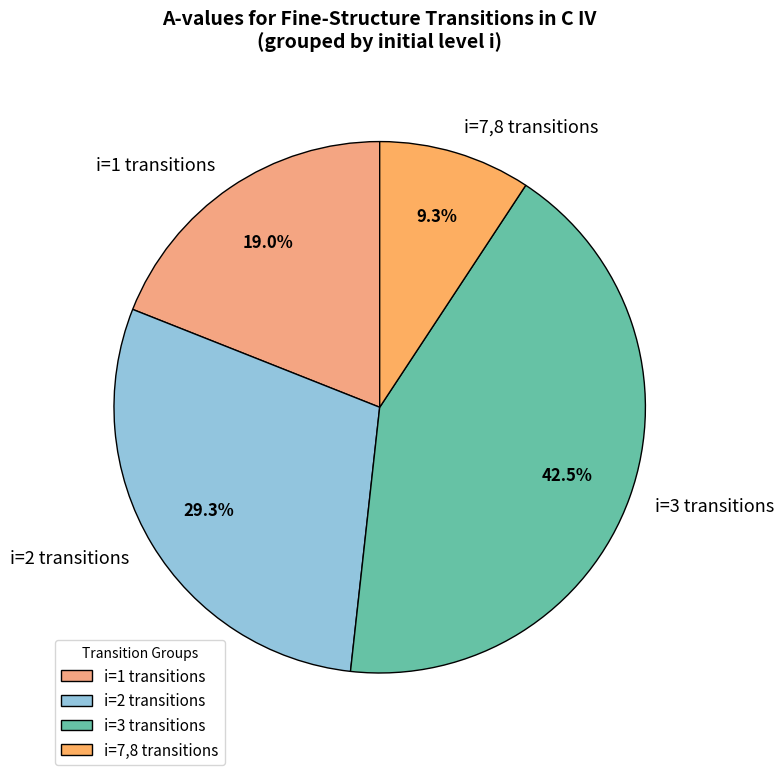

Rank the categories by value from lowest to highest.

i=7,8 transitions, i=1 transitions, i=2 transitions, i=3 transitions